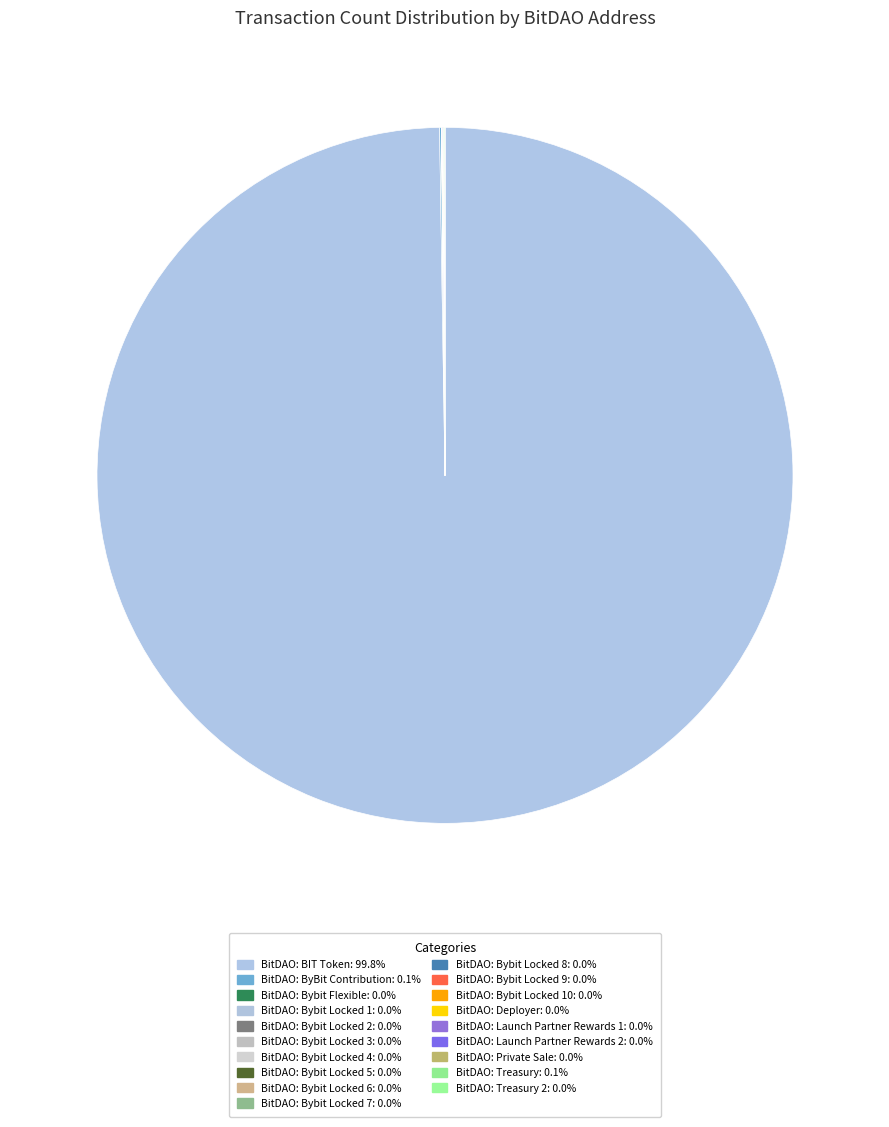

Rank the categories by value from lowest to highest.

BitDAO: Bybit Locked 5, BitDAO: Bybit Locked 6, BitDAO: Bybit Locked 7, BitDAO: Bybit Locked 8, BitDAO: Bybit Locked 10, BitDAO: Bybit Locked 9, BitDAO: Treasury 2, BitDAO: Bybit Locked 4, BitDAO: Bybit Locked 3, BitDAO: Bybit Locked 2, BitDAO: Launch Partner Rewards 1, BitDAO: Bybit Locked 1, BitDAO: Private Sale, BitDAO: Bybit Flexible, BitDAO: Deployer, BitDAO: Launch Partner Rewards 2, BitDAO: Treasury, BitDAO: ByBit Contribution, BitDAO: BIT Token